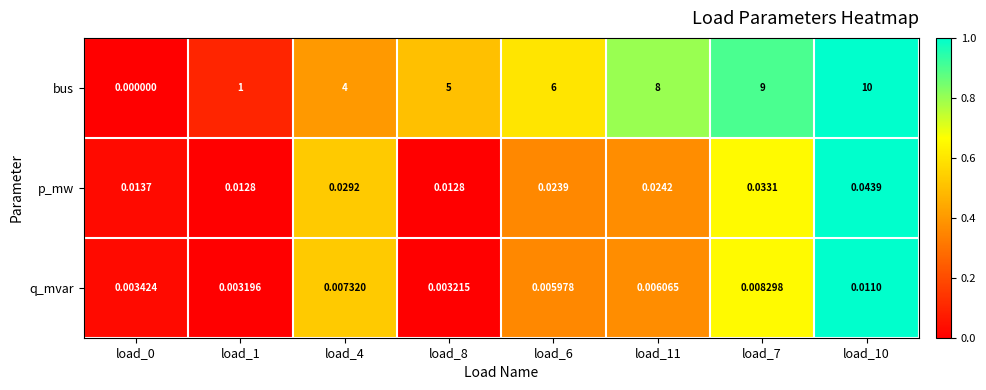

At load_7, list the series in order from smallest to largest.

q_mvar, p_mw, bus